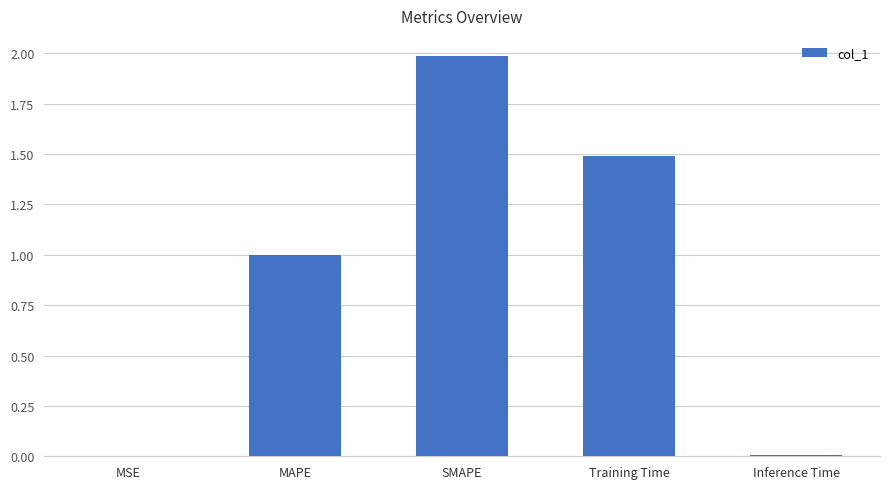

Between MAPE and Training Time, which is larger?

Training Time